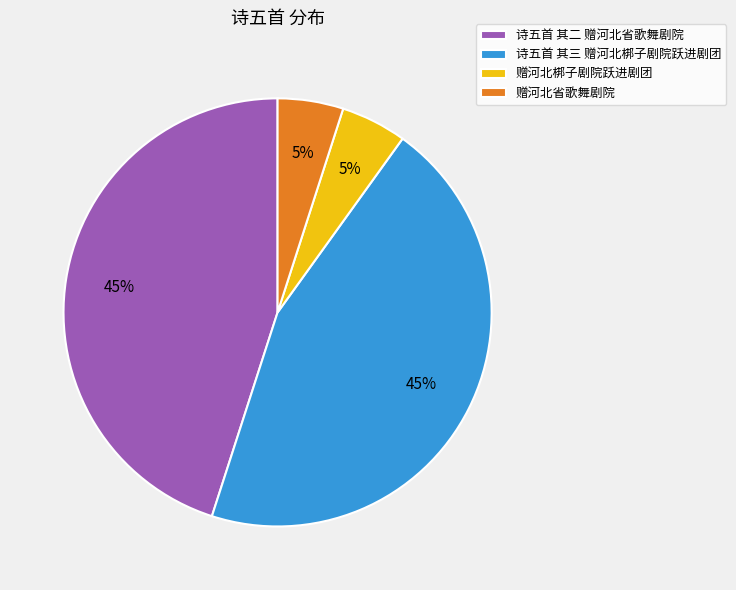

To the nearest percent, what portion does 赠河北省歌舞剧院 represent?

5%